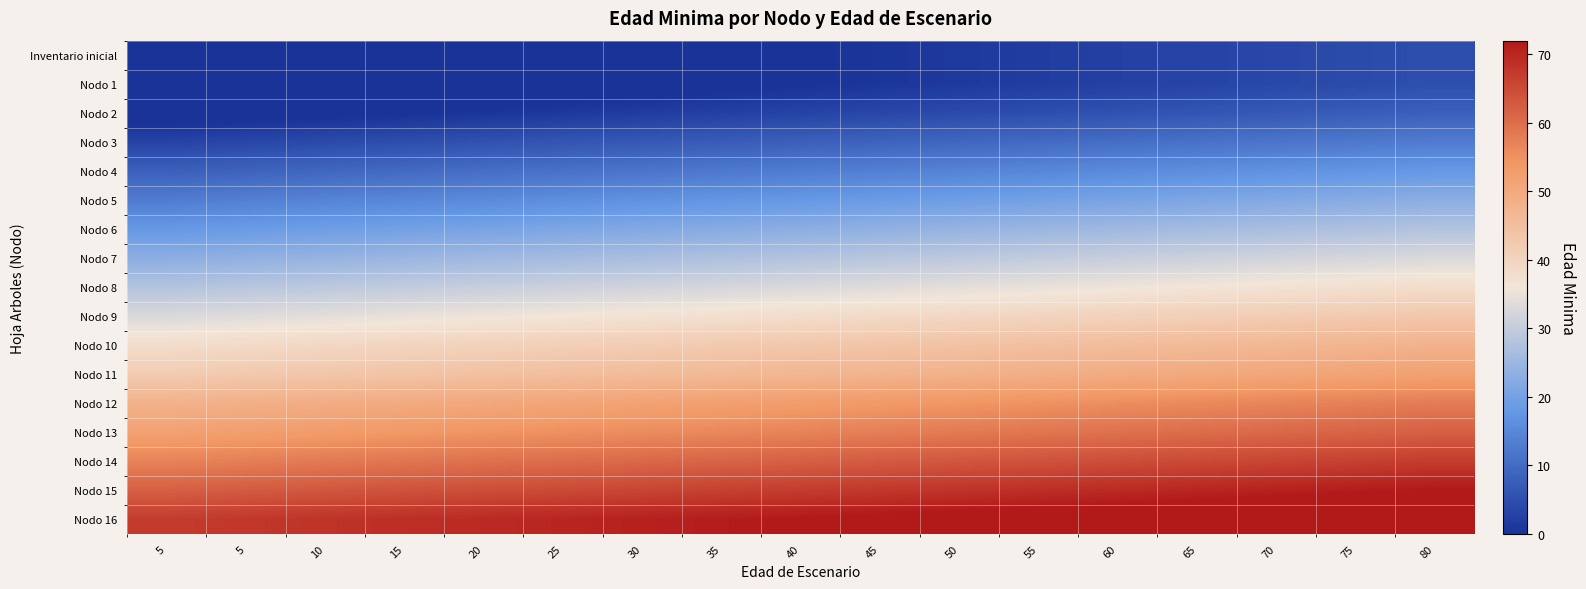

At 5, list the series in order from smallest to largest.

Inventario inicial, Nodo 1, Nodo 2, Nodo 3, Nodo 4, Nodo 5, Nodo 6, Nodo 7, Nodo 8, Nodo 9, Nodo 10, Nodo 11, Nodo 12, Nodo 13, Nodo 14, Nodo 15, Nodo 16